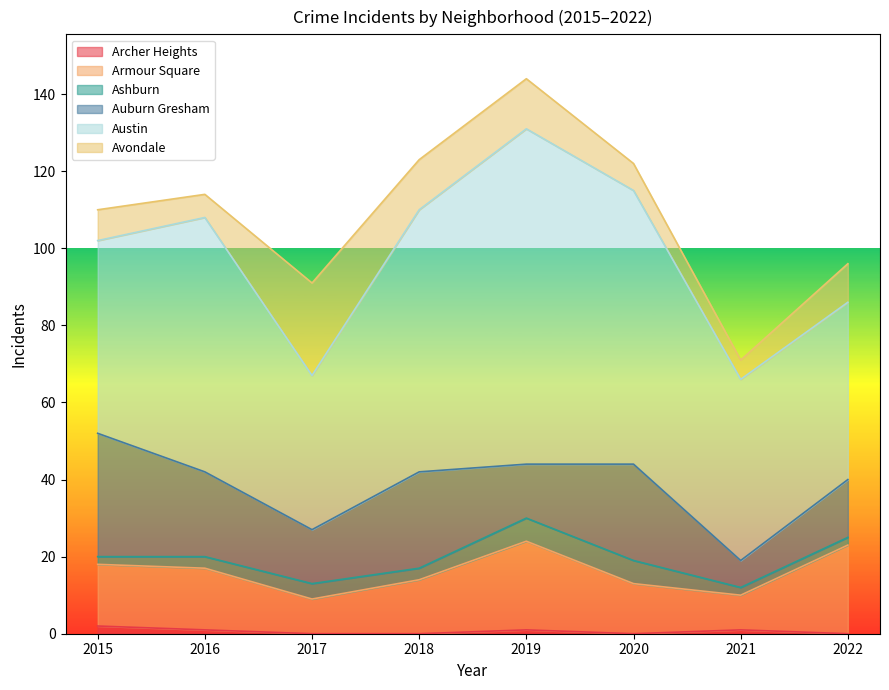

Reading left to right, extract all data points from this chart.

Archer Heights: 2015=2	2016=1	2017=0	2018=0	2019=1	2020=0	2021=1	2022=0
Armour Square: 2015=16	2016=16	2017=9	2018=14	2019=23	2020=13	2021=9	2022=23
Ashburn: 2015=2	2016=3	2017=4	2018=3	2019=6	2020=6	2021=2	2022=2
Auburn Gresham: 2015=32	2016=22	2017=14	2018=25	2019=14	2020=25	2021=7	2022=15
Austin: 2015=50	2016=66	2017=40	2018=68	2019=87	2020=71	2021=47	2022=46
Avondale: 2015=8	2016=6	2017=24	2018=13	2019=13	2020=7	2021=5	2022=10